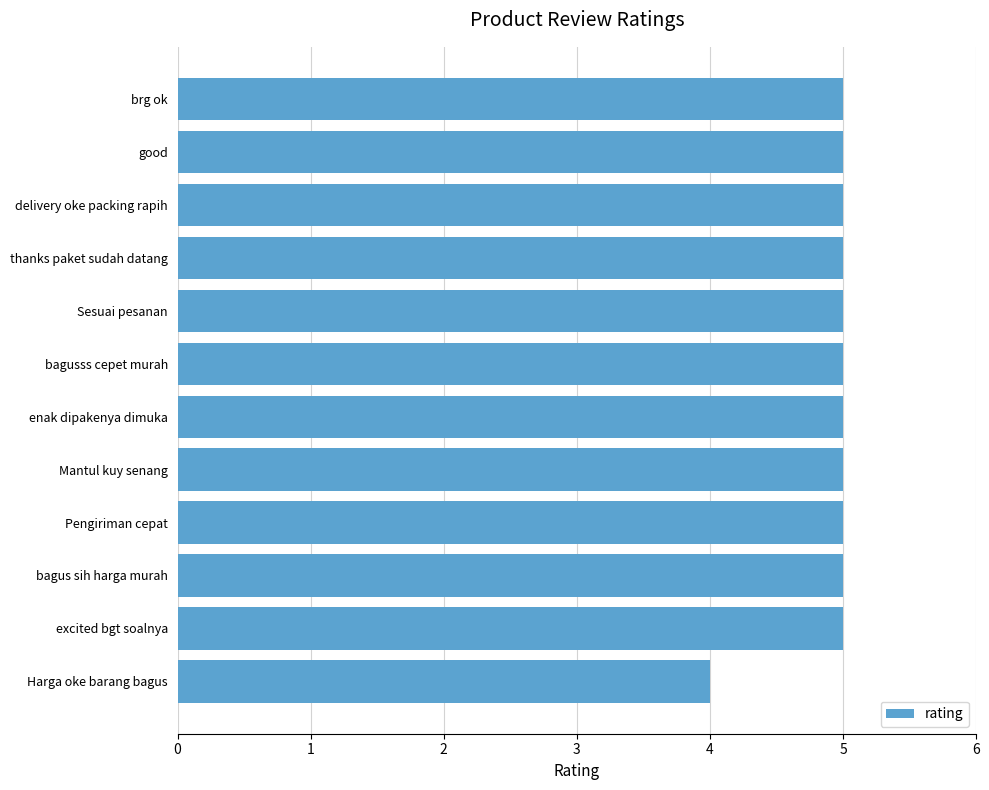

True or false: the data shows 5 at brg ok.

True